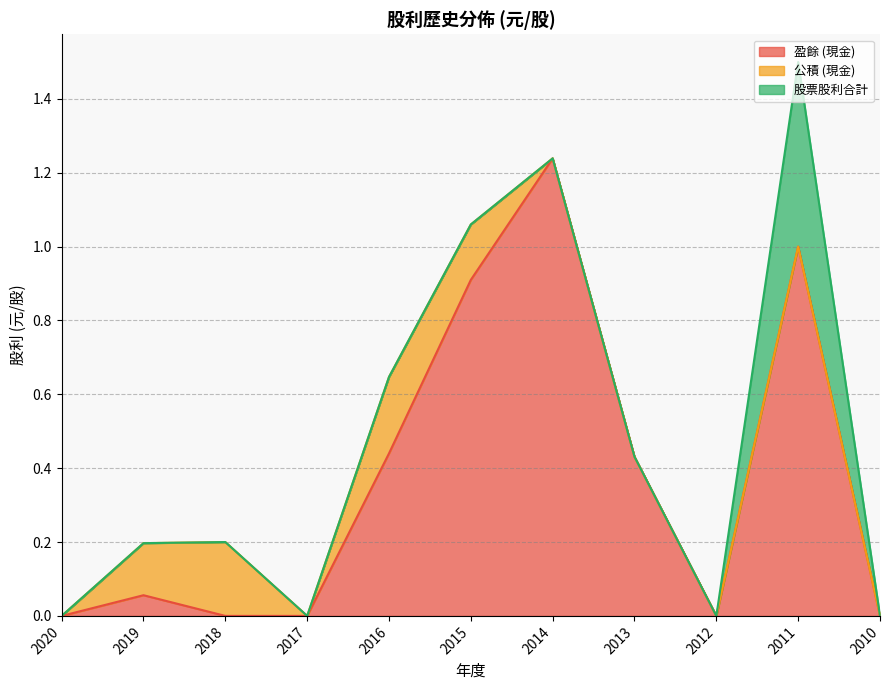

How many distinct data groups are displayed?

3